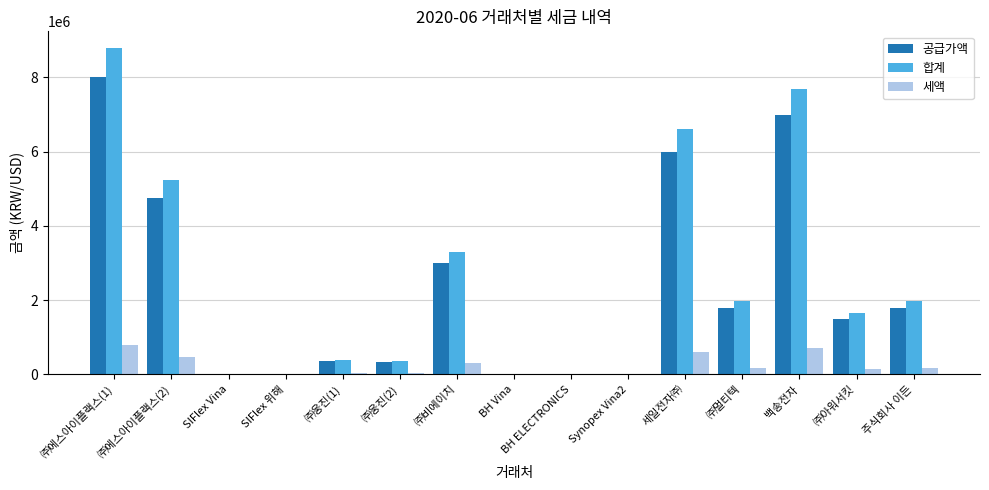

The 세액 series shows 0 at BH Vina. True or false?

True